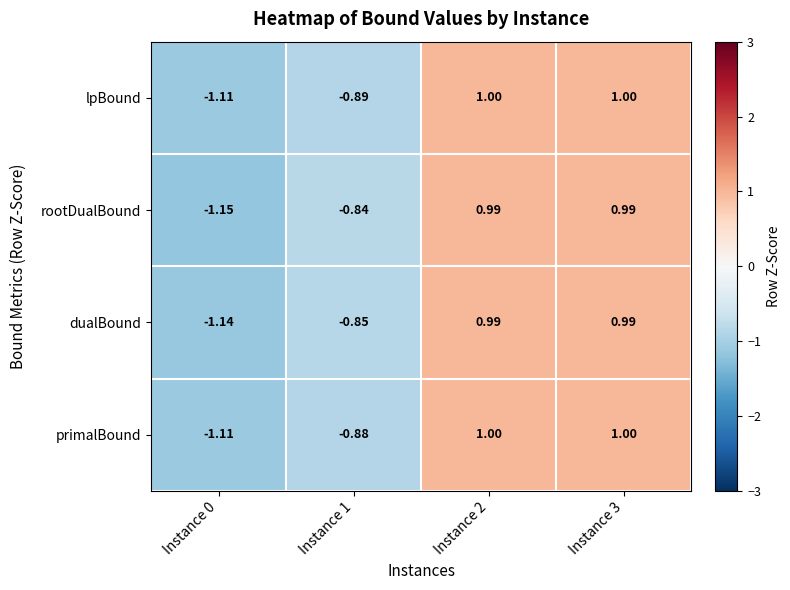

What is the greatest value displayed?

1.0